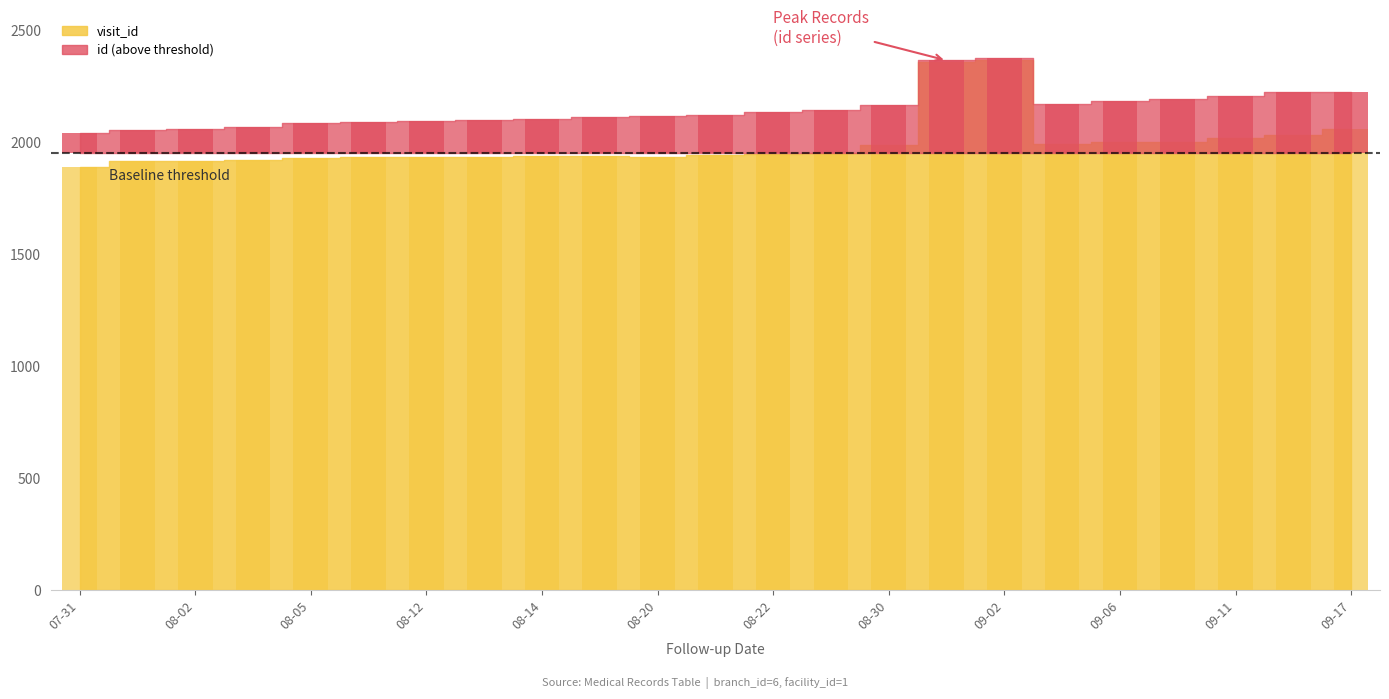

The chart shows a value of 994 at 2024-09-03. True or false?

False